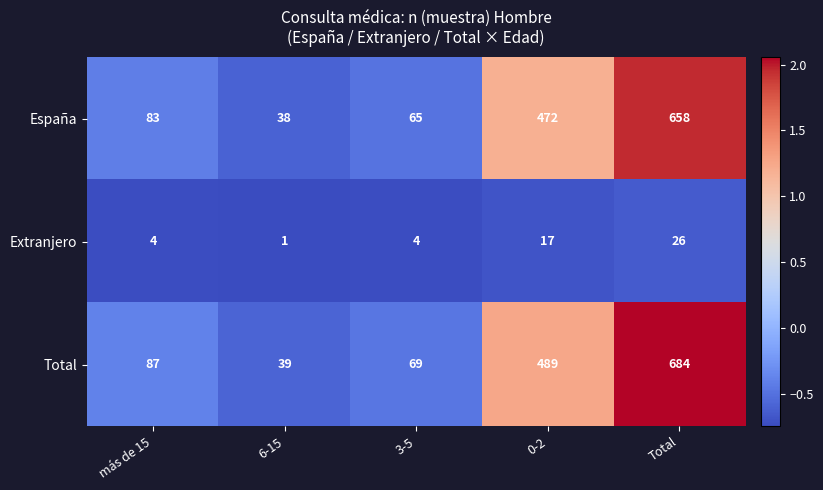

At which label does España reach its peak?

Total